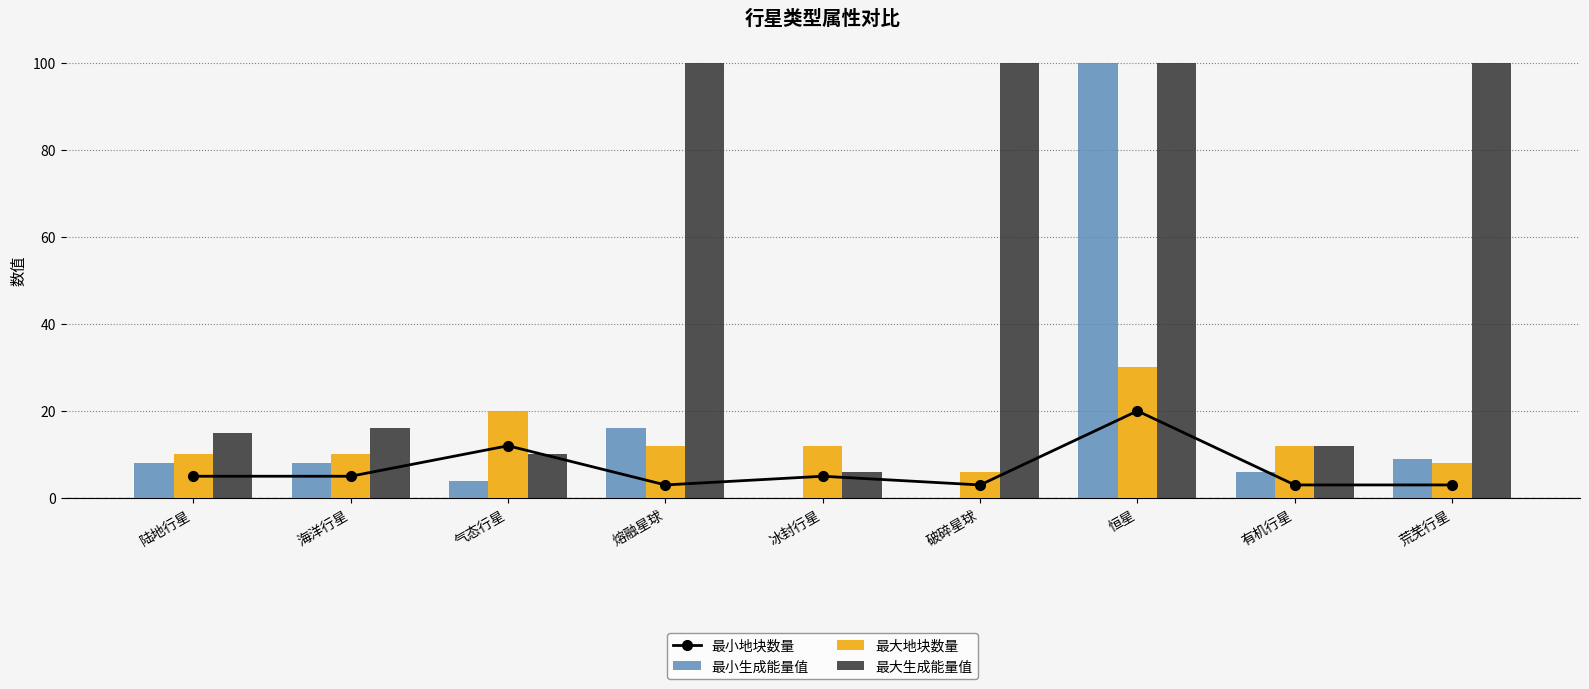

Where is 最小地块数量 nearest to the value 11?

气态行星